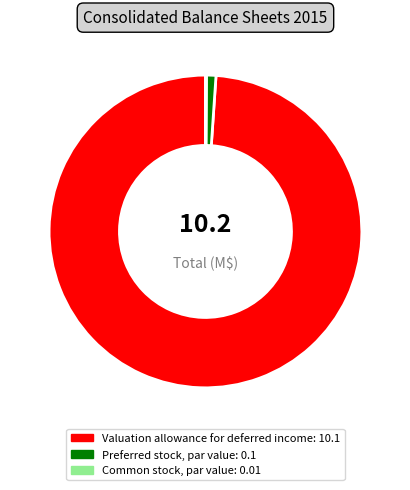

Which slice is the largest?

Valuation allowance for deferred income